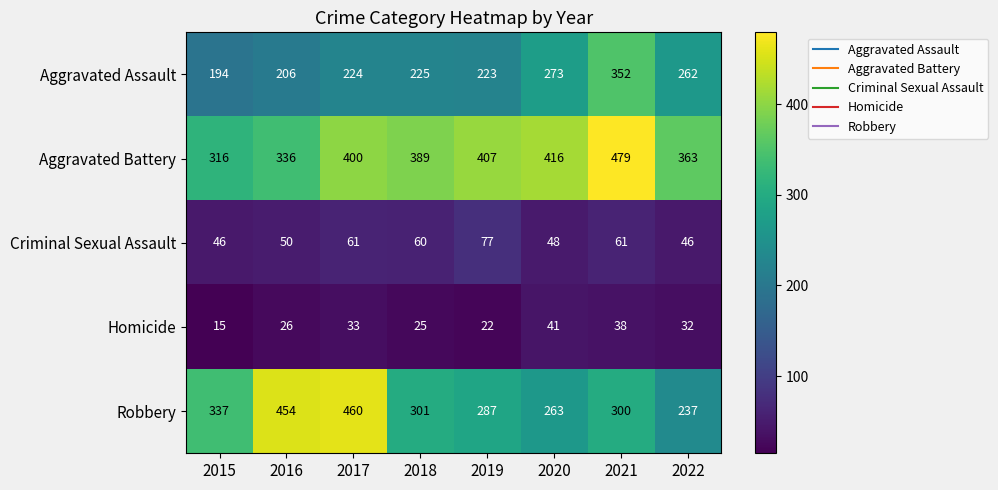

What is the greatest value displayed?

479